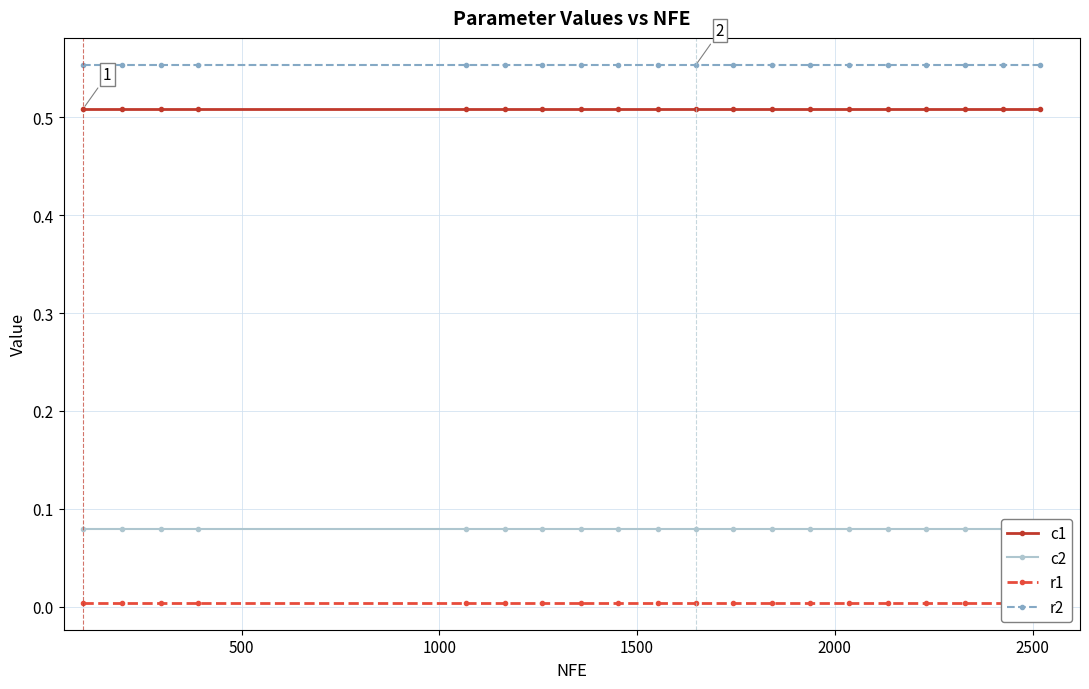

True or false: c1 and r2 cross at least once.

False